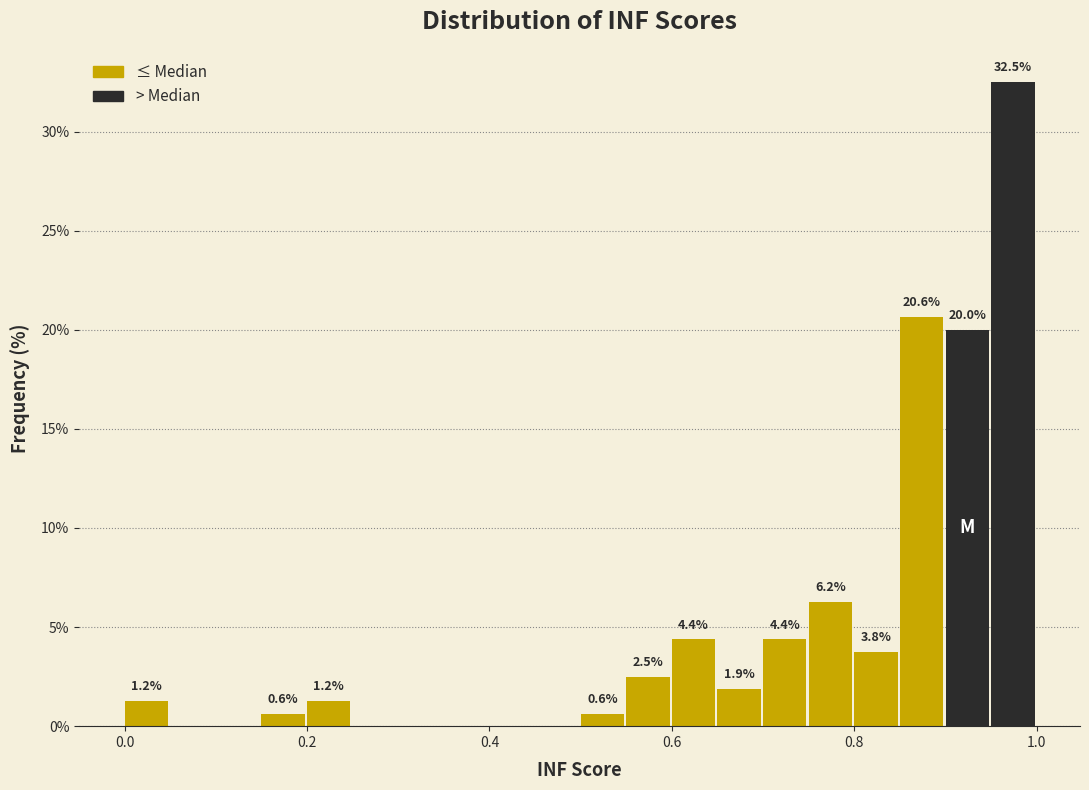

Read against the x-axis, roughly where is the centre of the tallest bar?

0.98